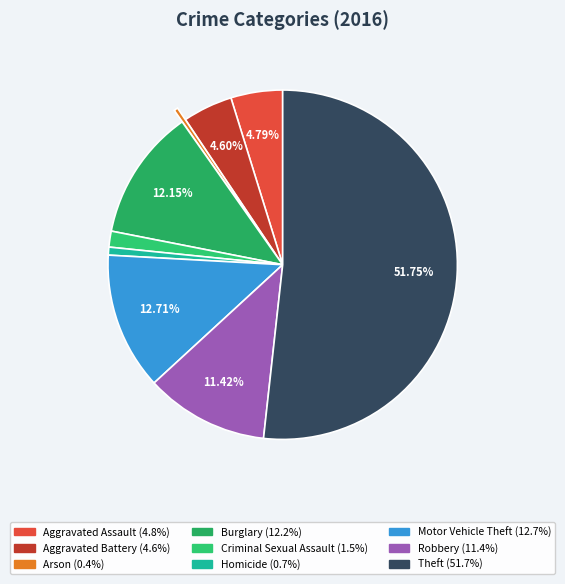

What is the change in value from Homicide to Motor Vehicle Theft?

+65